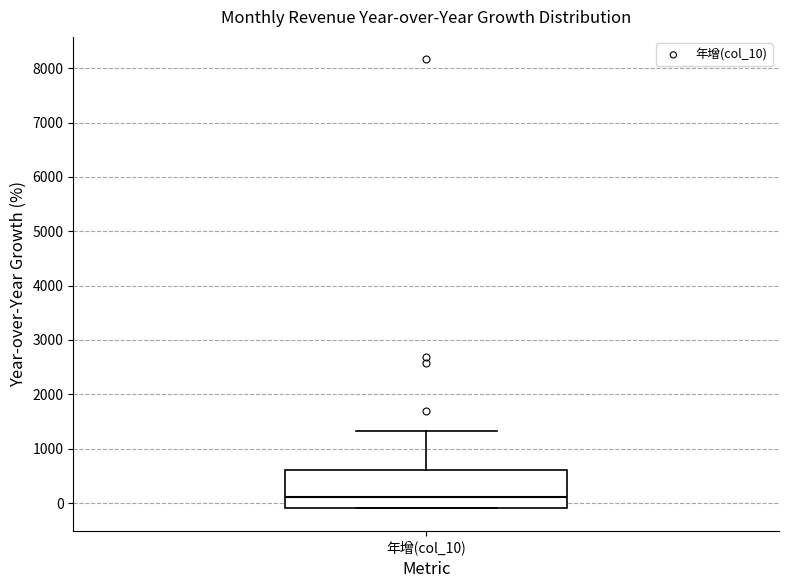

Transcribe this box plot: give where the median line is, the range the box spans, and where the two whiskers end, as read against the y-axis. The values are not printed on the chart, so give them approximately, as read against the axis.

median 100, box -100 to 600, whiskers -100 to 1300